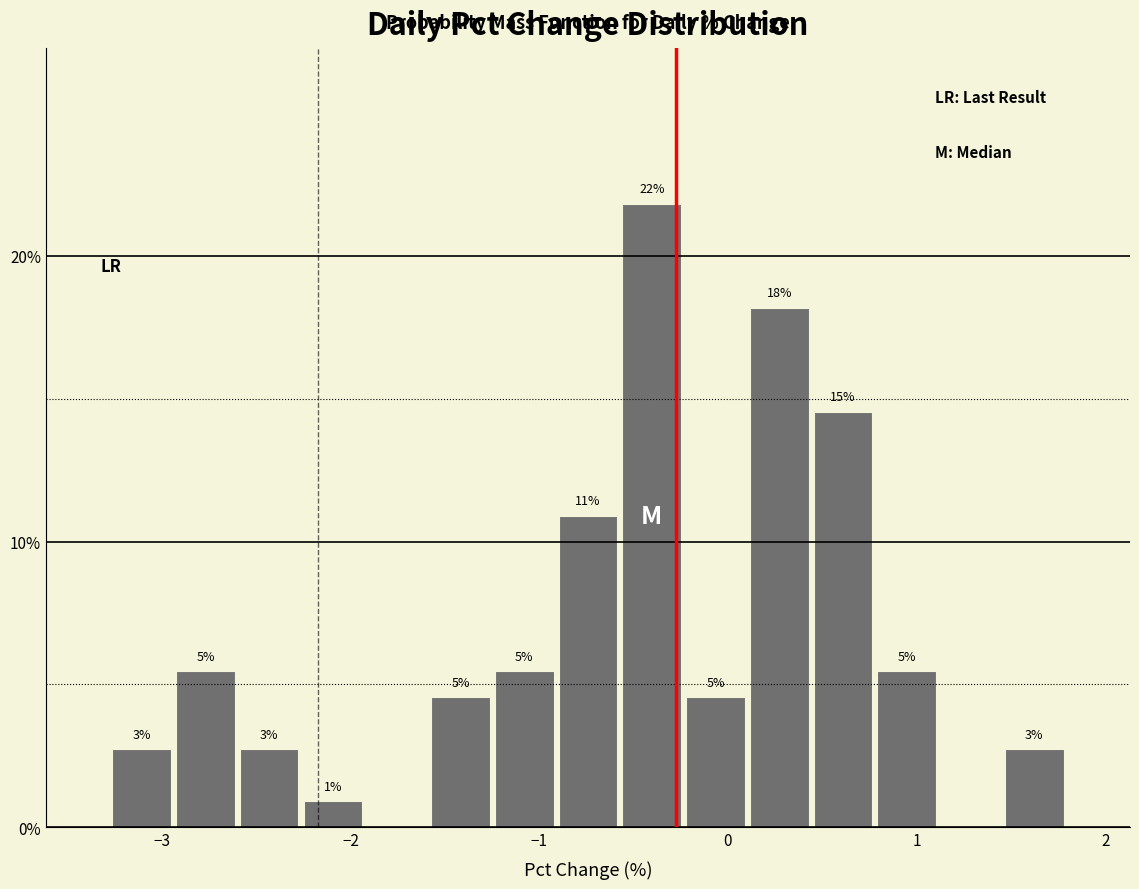

Read against the x-axis, roughly where is the centre of the tallest bar?

-0.4